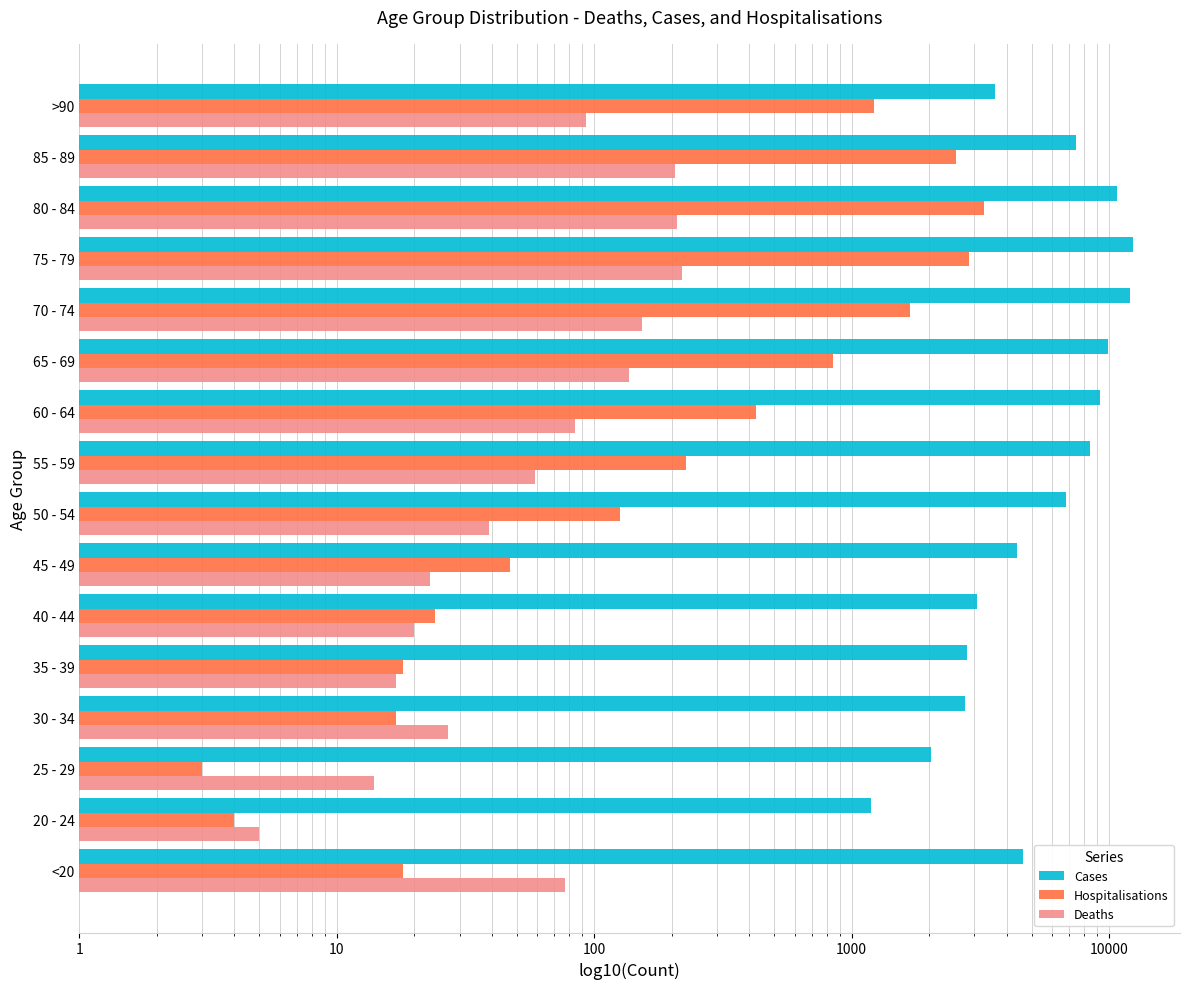

Which series has the widest spread of values?

Cases